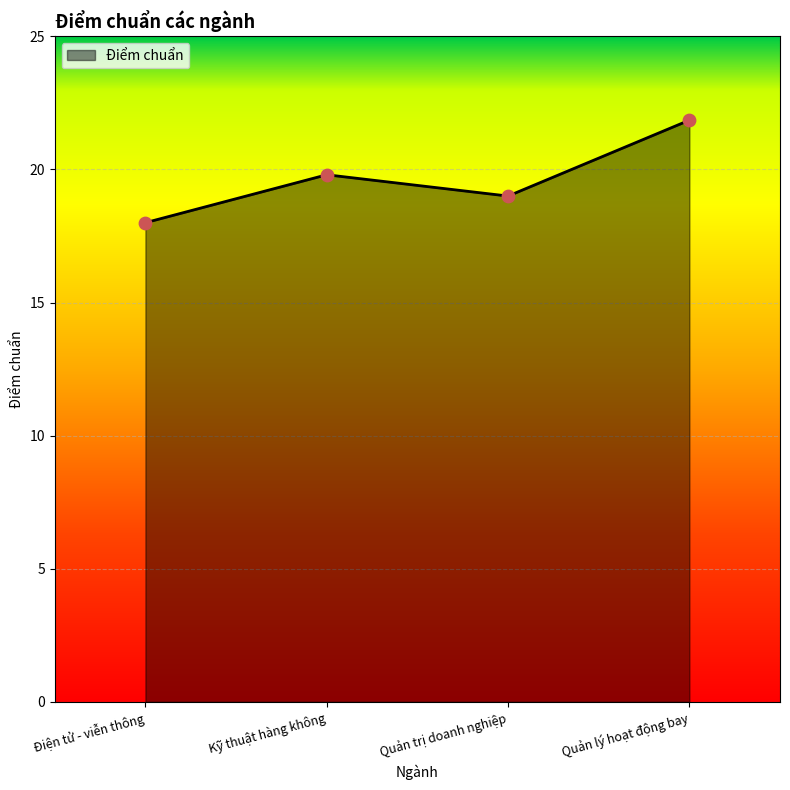

Between Quản trị doanh nghiệp and Quản lý hoạt động bay, which is larger?

Quản lý hoạt động bay